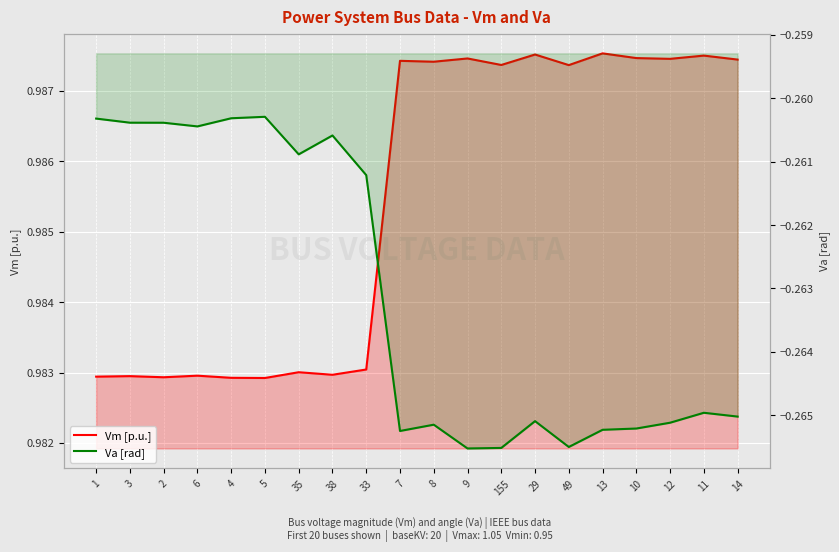

Reading right to left, what are all the values shown in this chart?

Vm [p.u.]: 1.0	1.0	1.0	1.0	1.0	1.0	1.0	1.0	1.0	1.0	1.0	1.0	1.0	1.0	1.0	1.0	1.0	1.0	1.0	1.0
Va [rad]: -0.3	-0.3	-0.3	-0.3	-0.3	-0.3	-0.3	-0.3	-0.3	-0.3	-0.3	-0.3	-0.3	-0.3	-0.3	-0.3	-0.3	-0.3	-0.3	-0.3